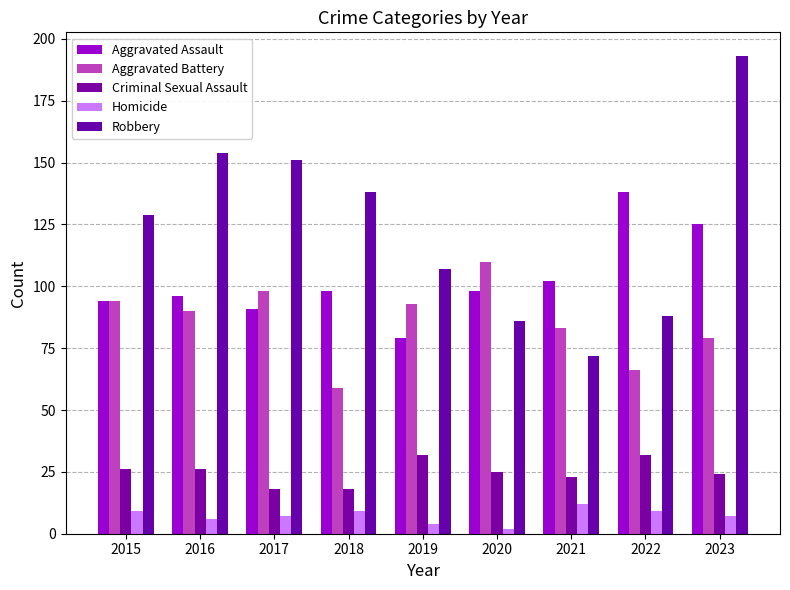

What is the difference between the maximum and second lowest values in the Robbery series?

107